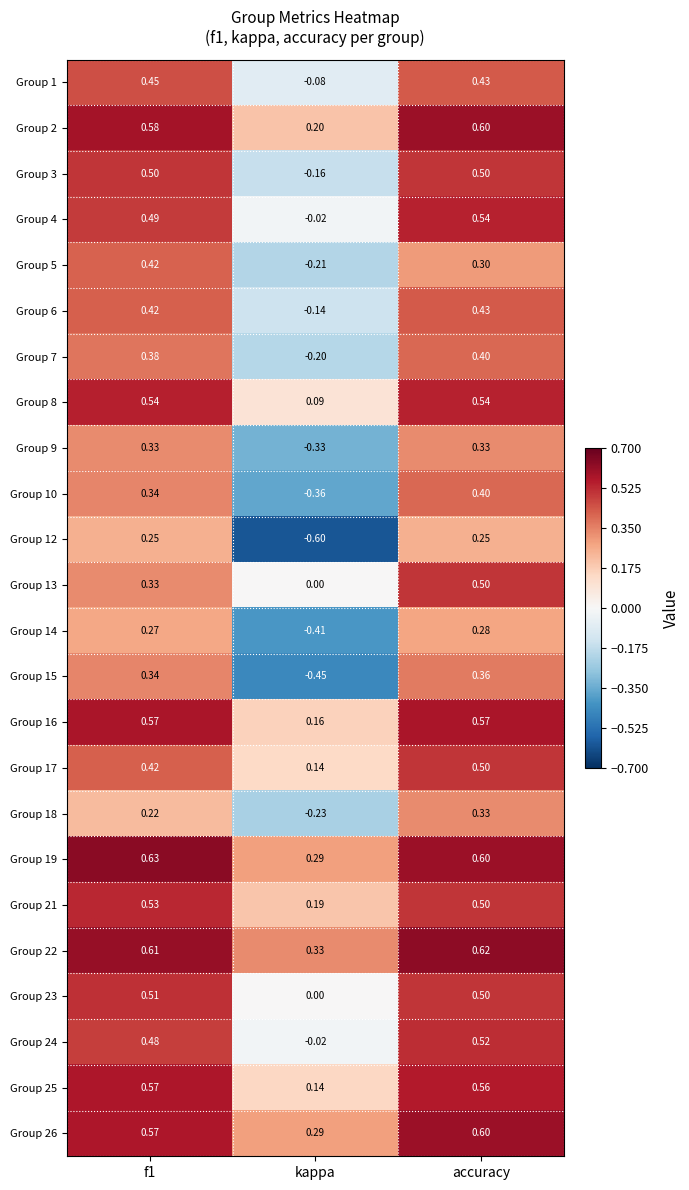

At which label is Group 16 closest to 0?

kappa